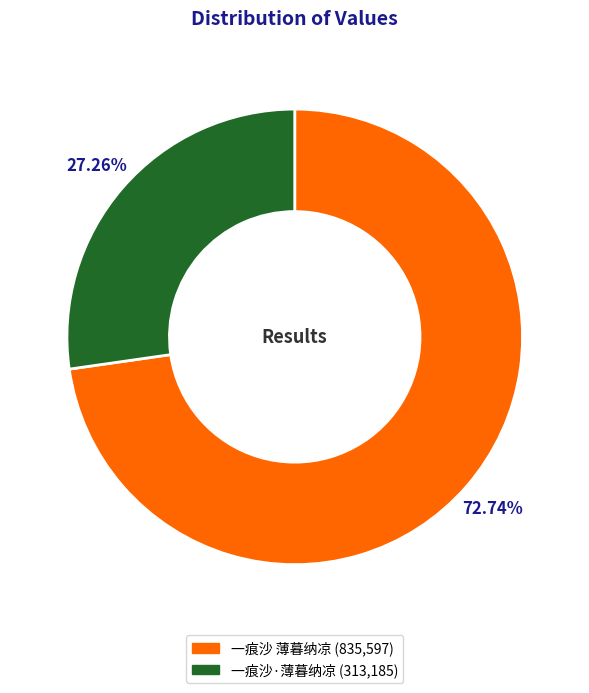

To the nearest percent, what is the difference between the 一痕沙 薄暮纳凉 and 一痕沙·薄暮纳凉 slice percentages?

45%